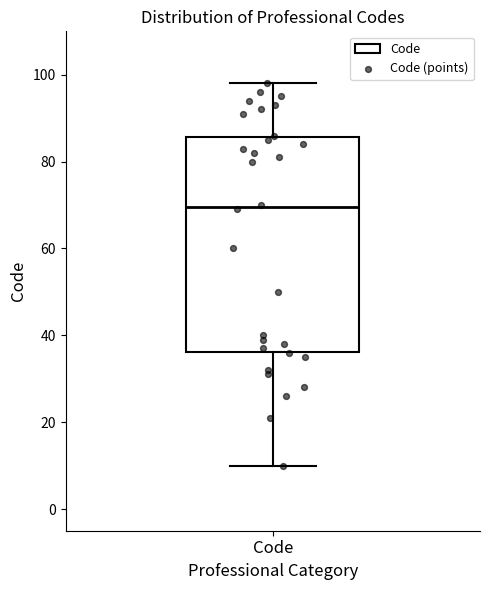

Transcribe this box plot: give where the median line is, the range the box spans, and where the two whiskers end, as read against the y-axis. The values are not printed on the chart, so give them approximately, as read against the axis.

median 70, box 36 to 86, whiskers 10 to 98